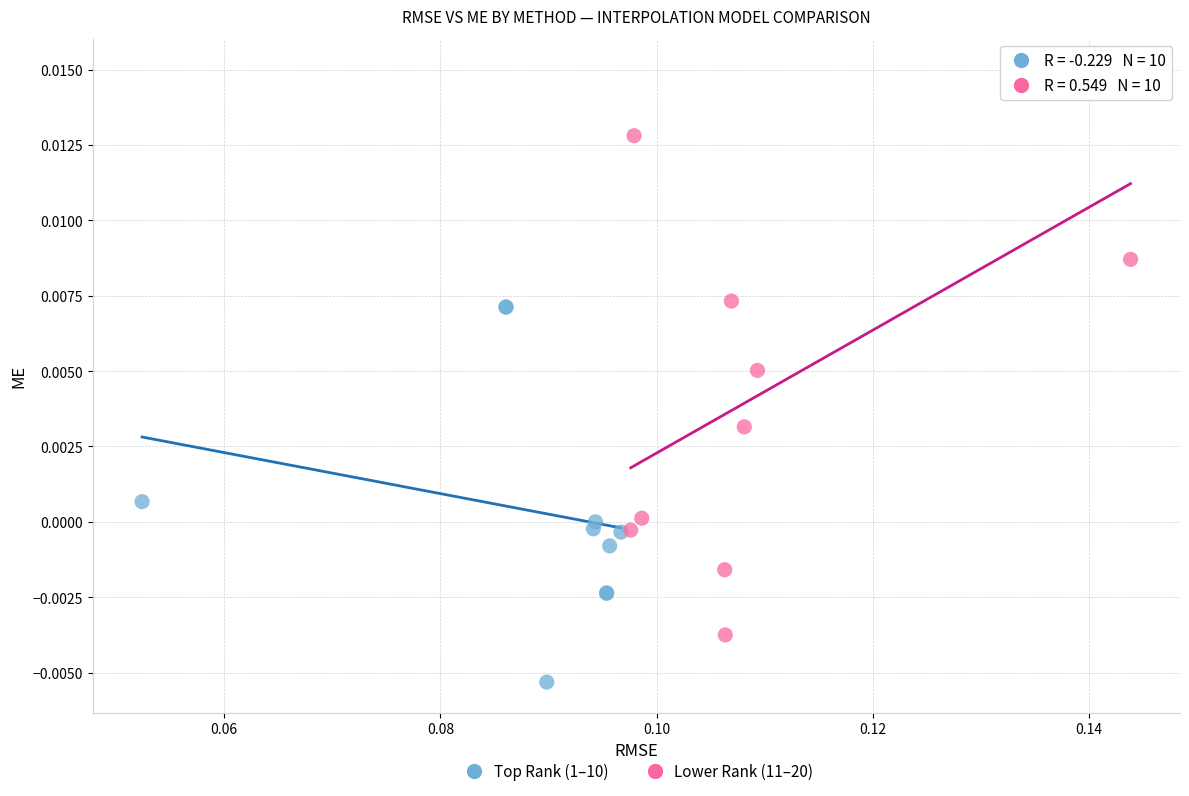

Which series contains the highest Y value?

Lower Rank (11–20)